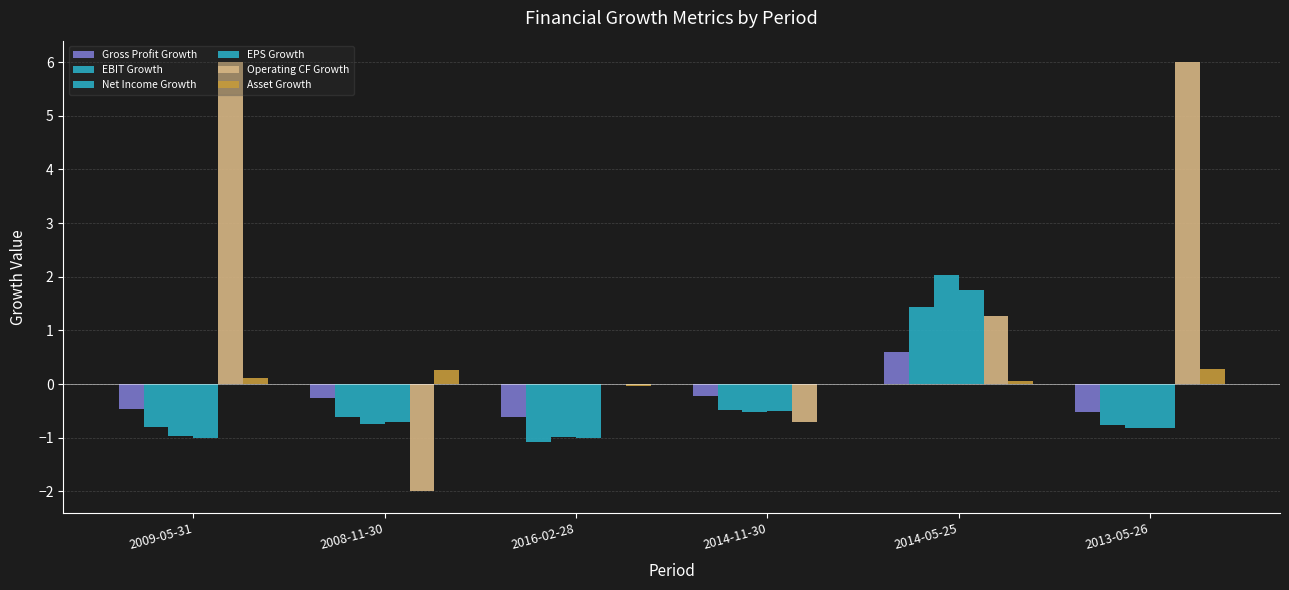

Where is Operating CF Growth nearest to the value 2?

2014-05-25